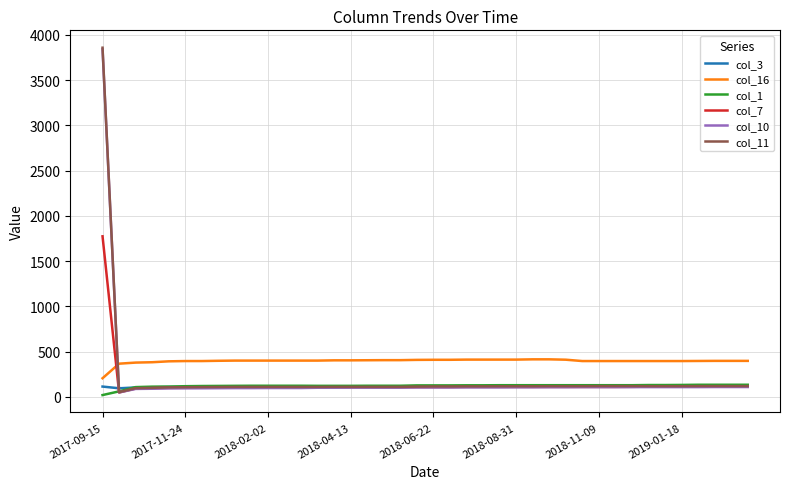

Which series has the widest spread of values?

col_11